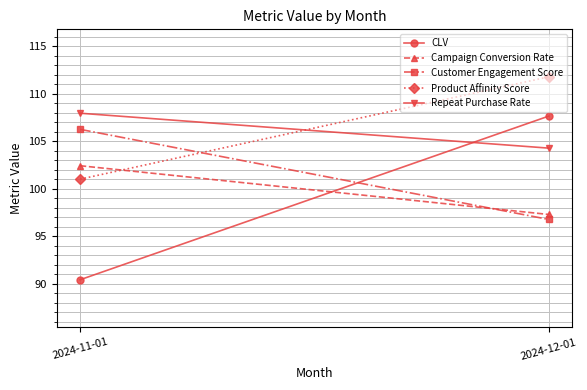

The CLV series shows 56.4 at 2024-12-01. True or false?

False